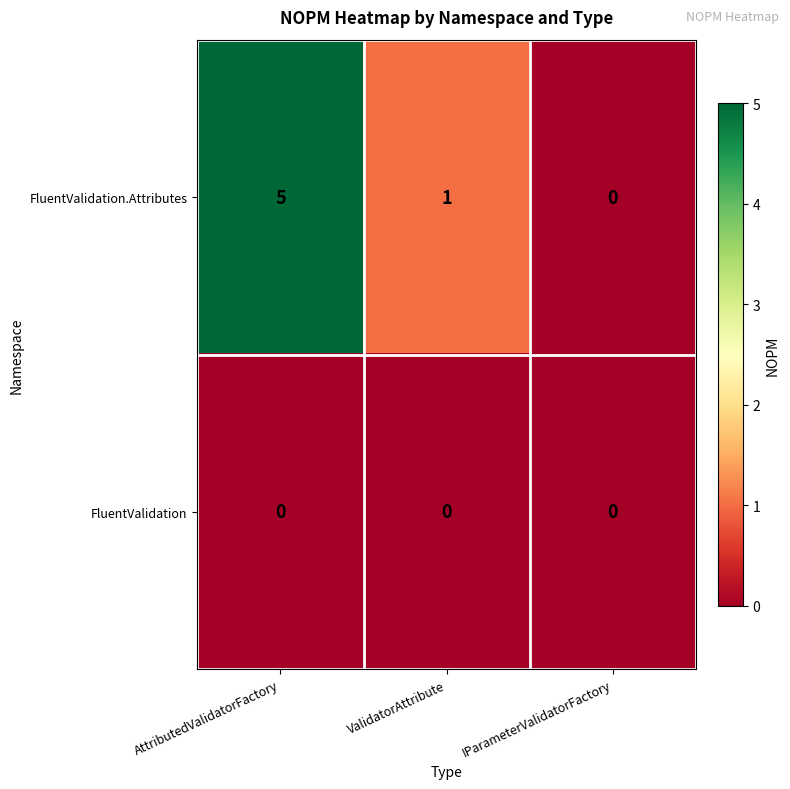

Which category has the lowest value in the FluentValidation.Attributes series?

IParameterValidatorFactory